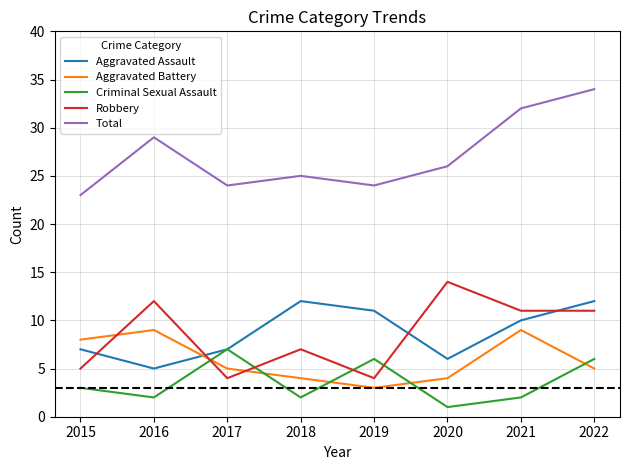

True or false: Robbery has more than 1 interior local peaks.

True